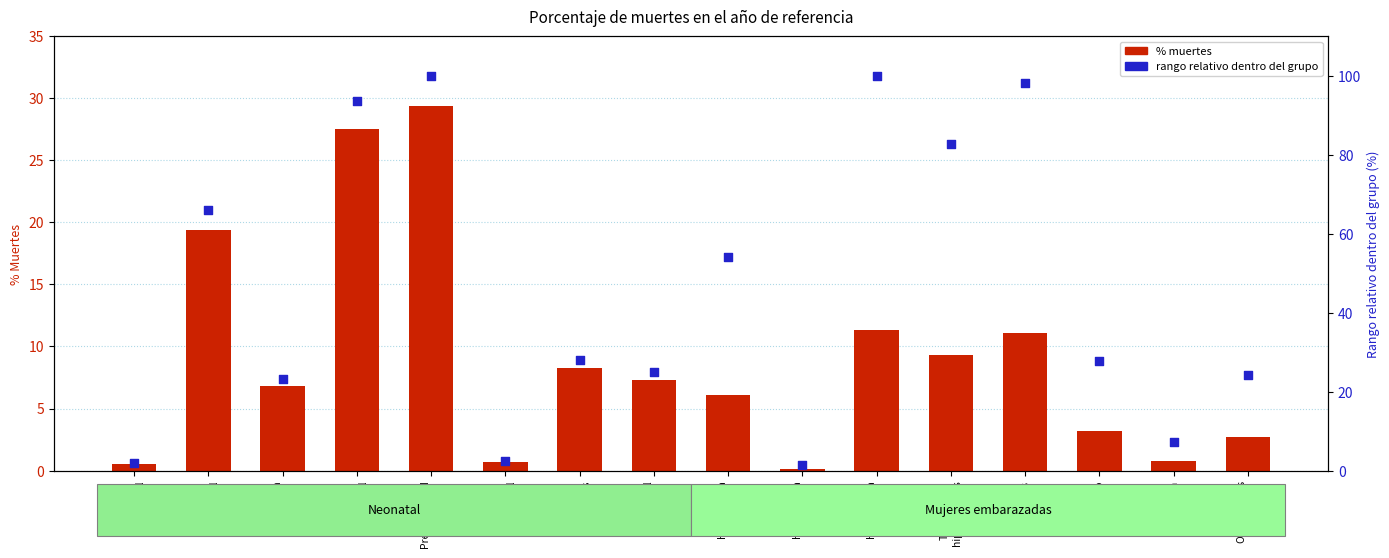

At which category is the sum across all series the highest?

Prematuridad
neonatal